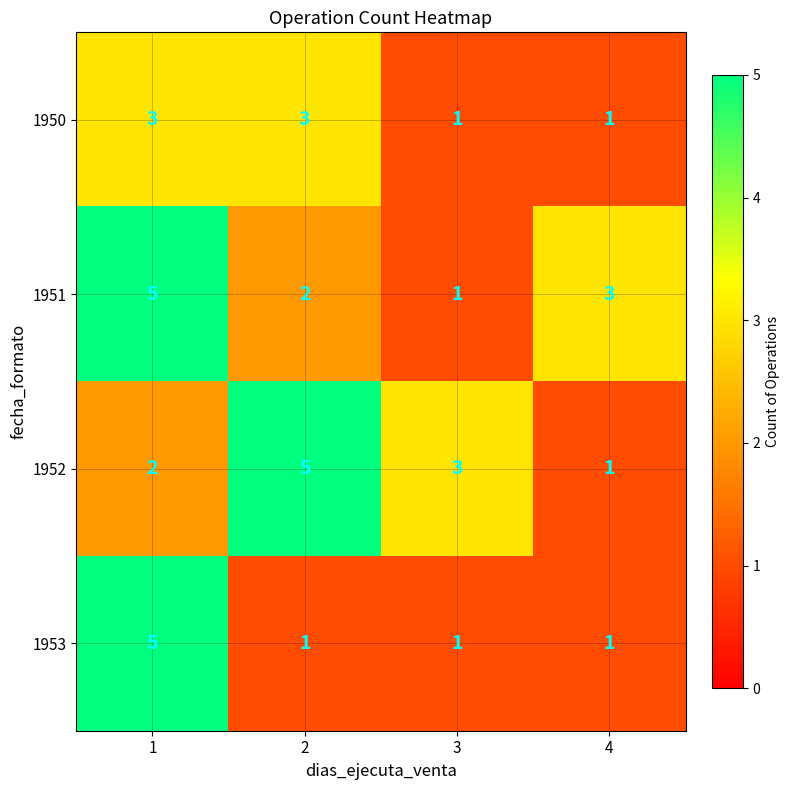

The 1953 series shows 5 at 1. True or false?

True